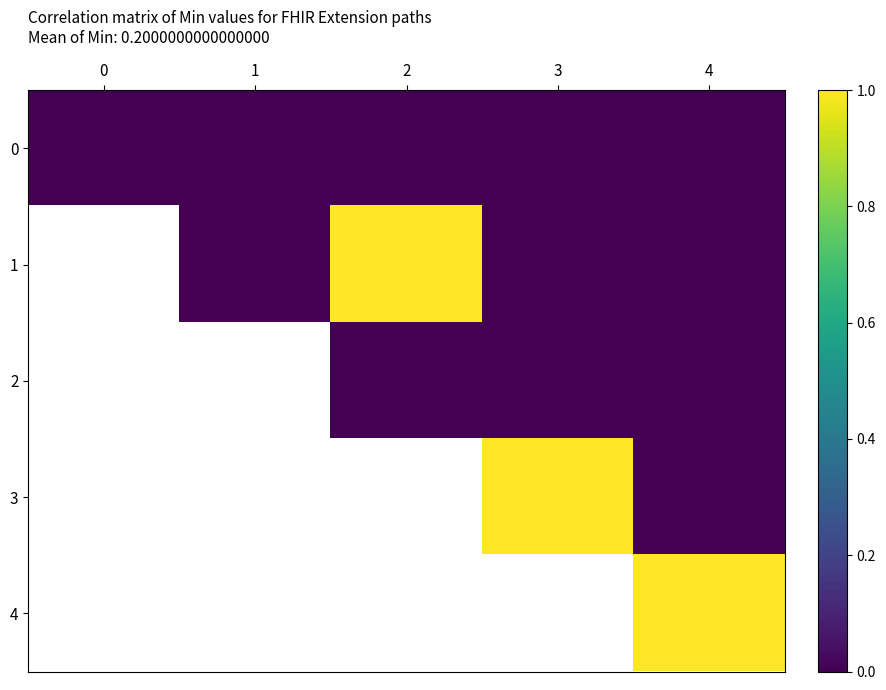

How many positive values does the 1 series have?

1